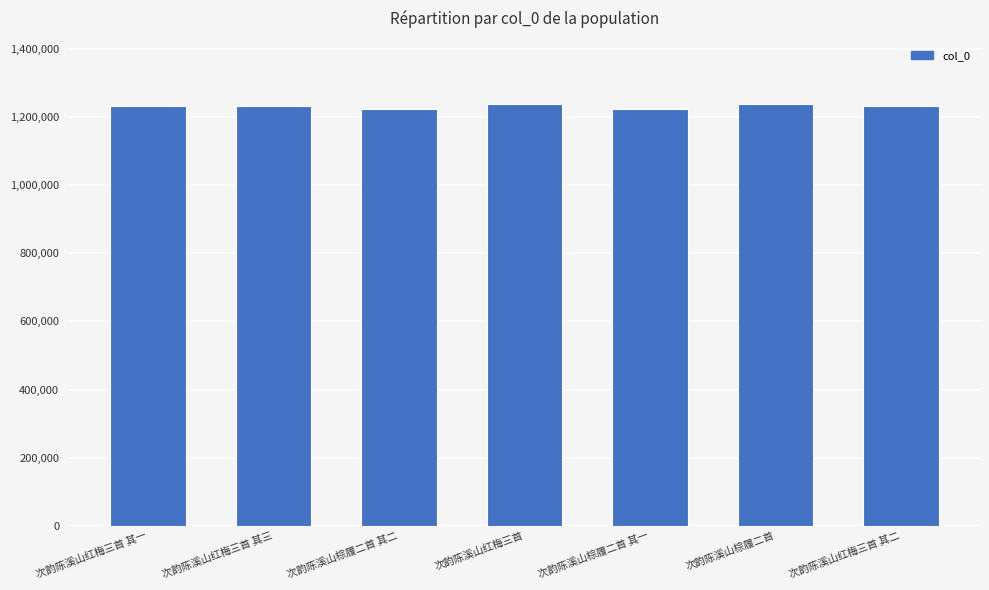

What is the label of the 3rd bar from the left?

次韵陈溪山棕履二首 其二